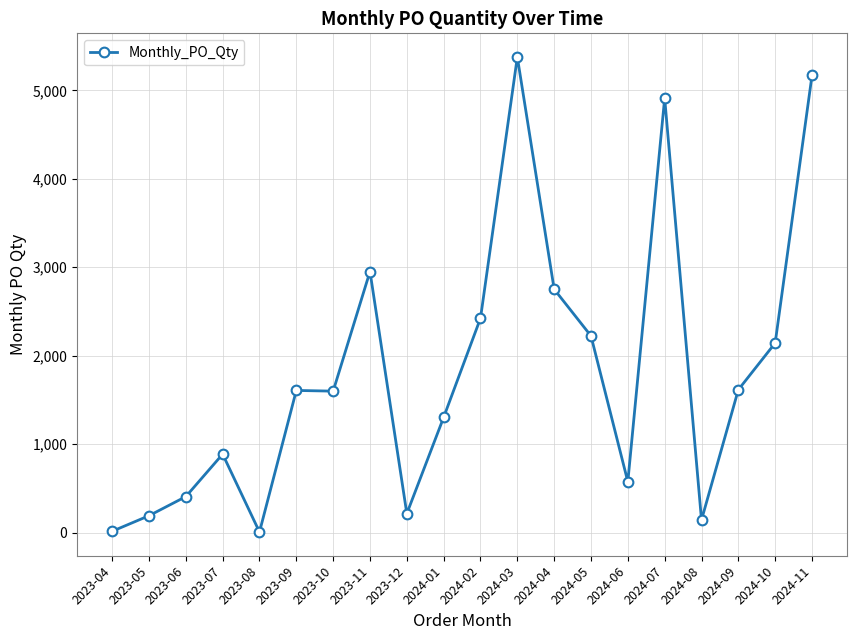

Count the number of categories in the chart.

20